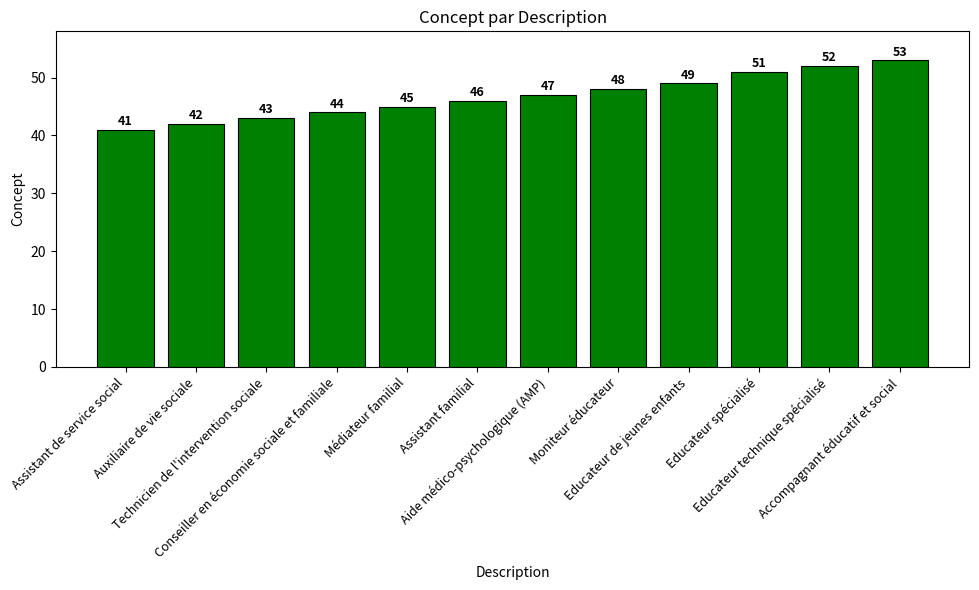

What is the change in value from Conseiller en économie sociale et familiale to Assistant familial?

+2